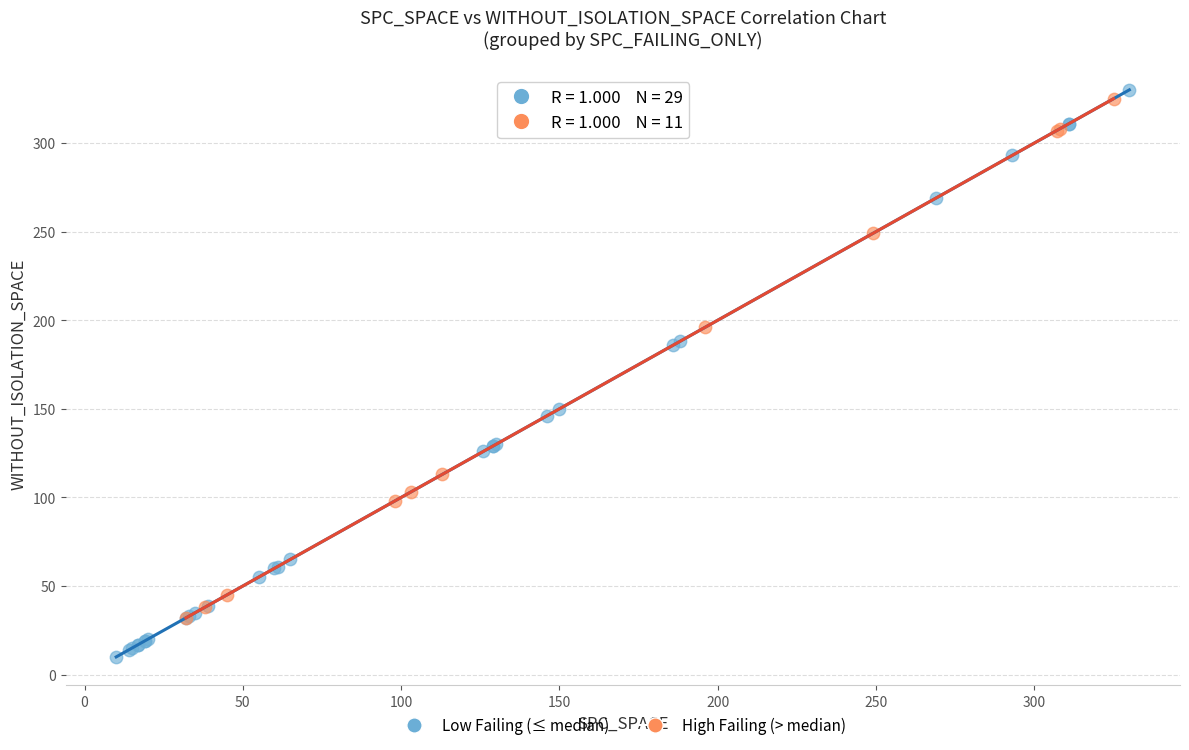

Which series reaches the minimum Y coordinate?

Low Failing (≤ median)